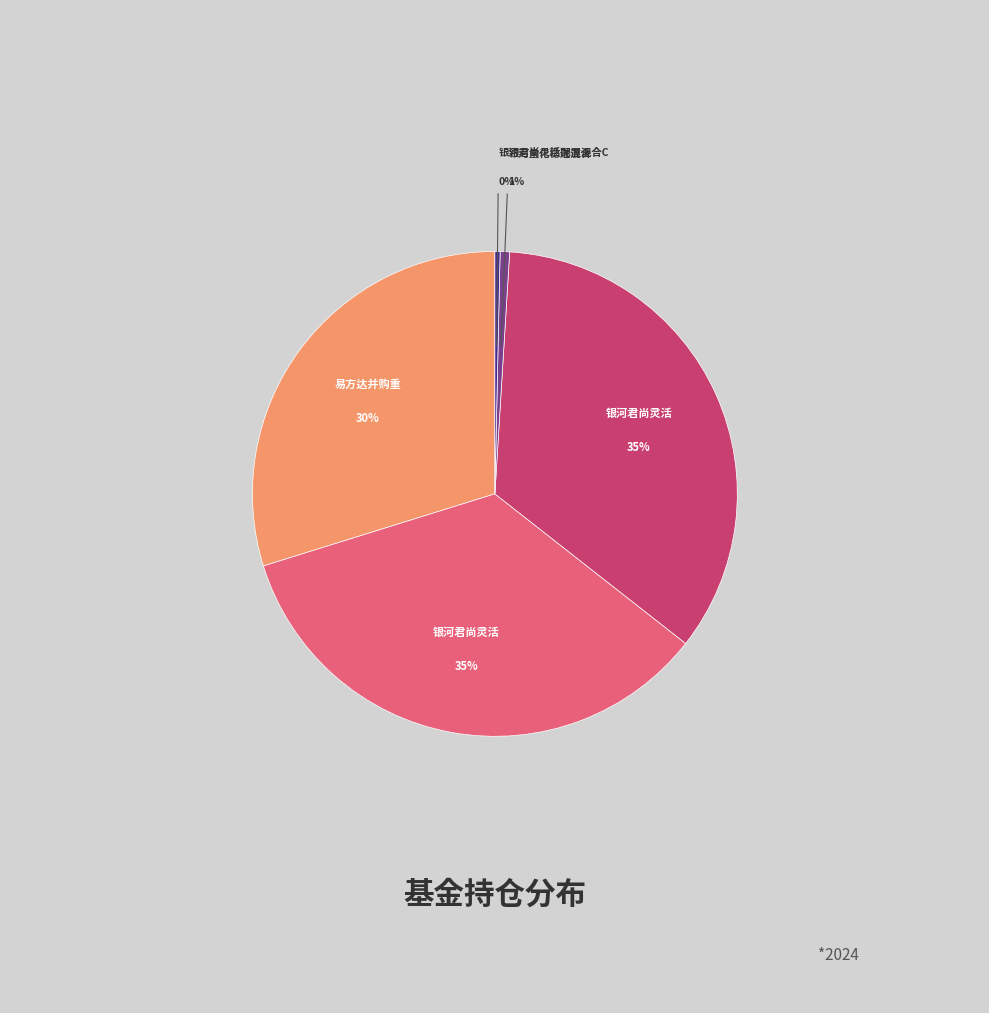

To the nearest percent, what is the average slice percentage?

20%